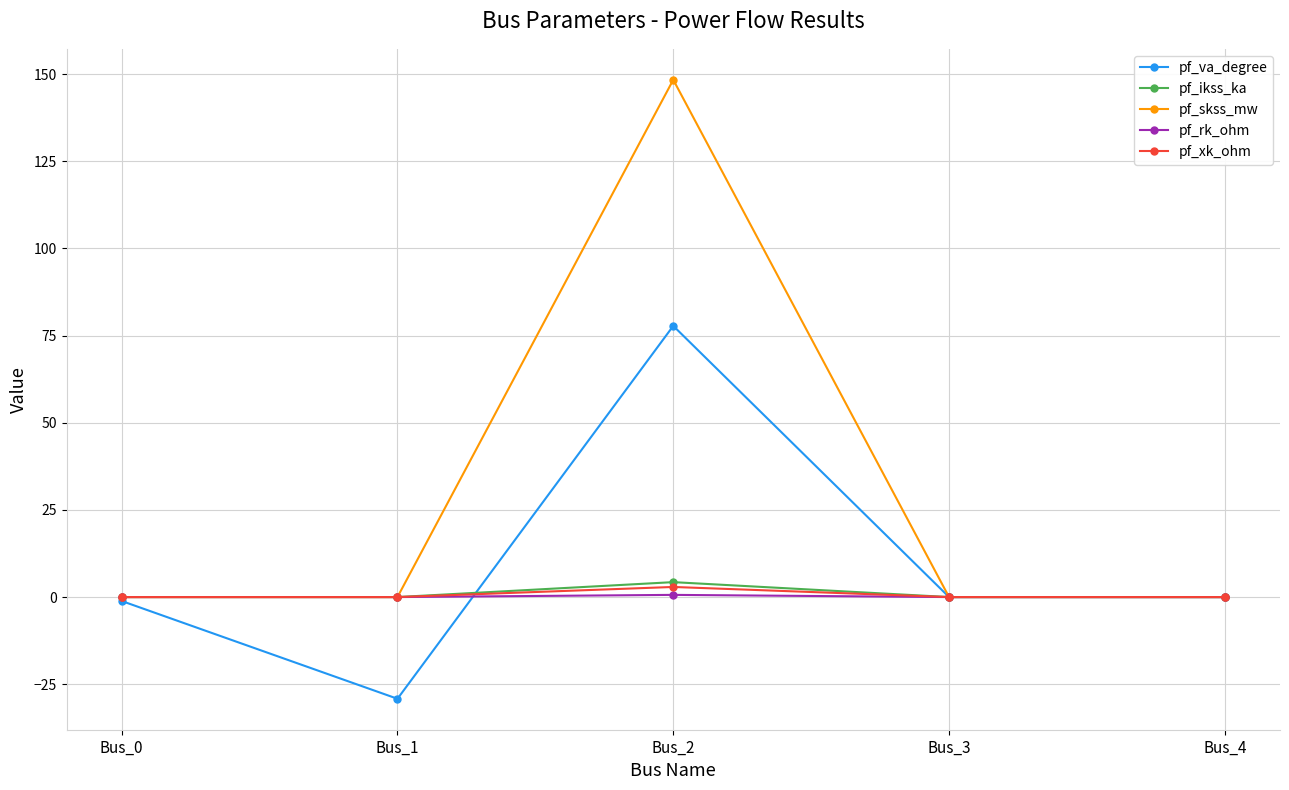

Is this an area chart (filled region under the line)?

No